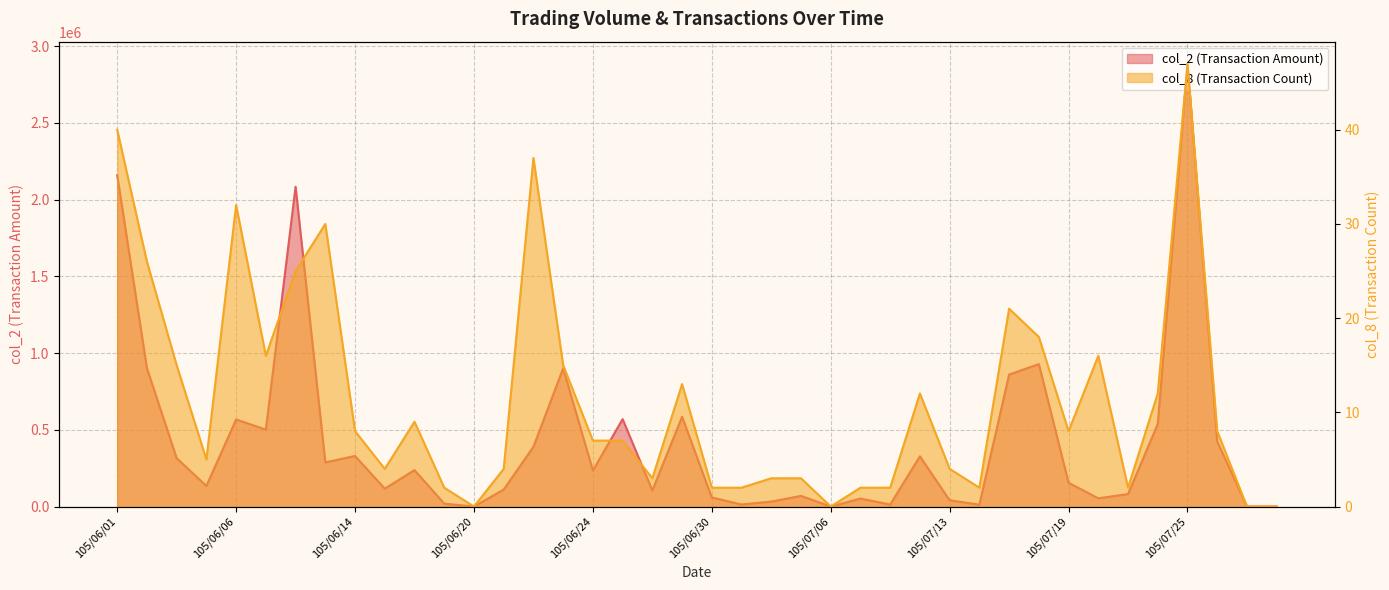

The col_8 series shows 26 at 105/06/02. True or false?

True